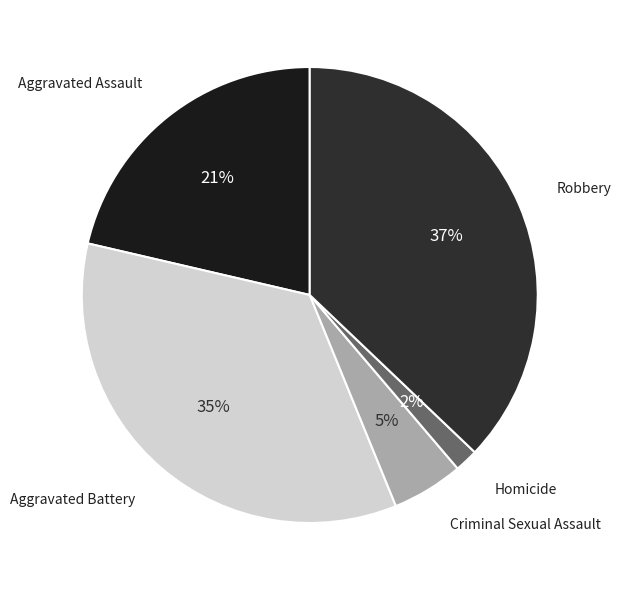

What is the largest slice in the pie chart?

Robbery